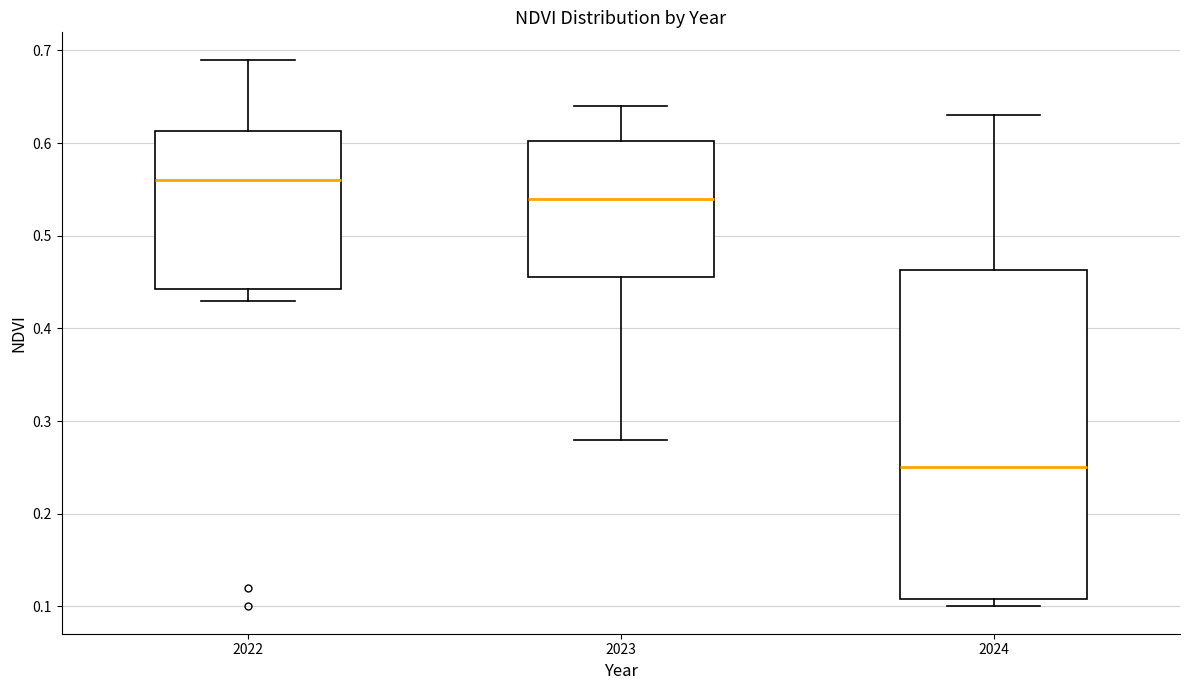

Which box is the tallest, from its lower edge to its upper edge?

2024